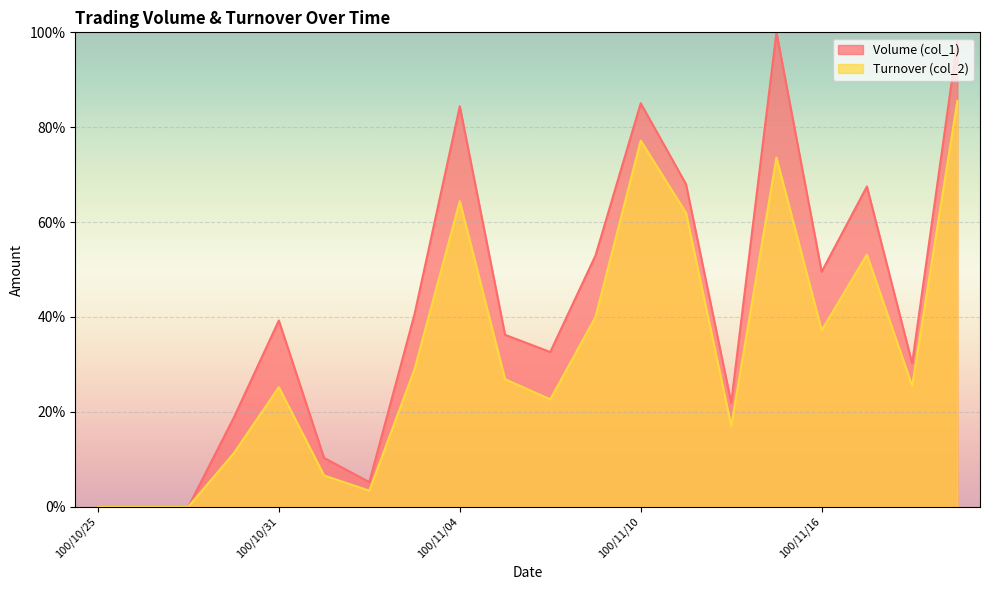

Rank the series at 100/11/10 from lowest to highest value.

Turnover (col_2), Volume (col_1)